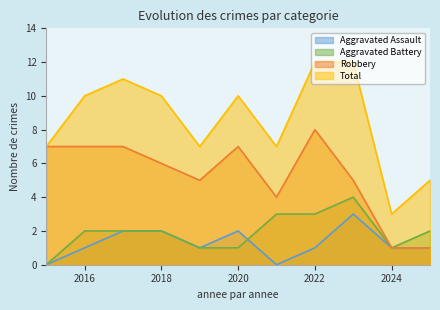

True or false: Total and Robbery cross at least once.

False